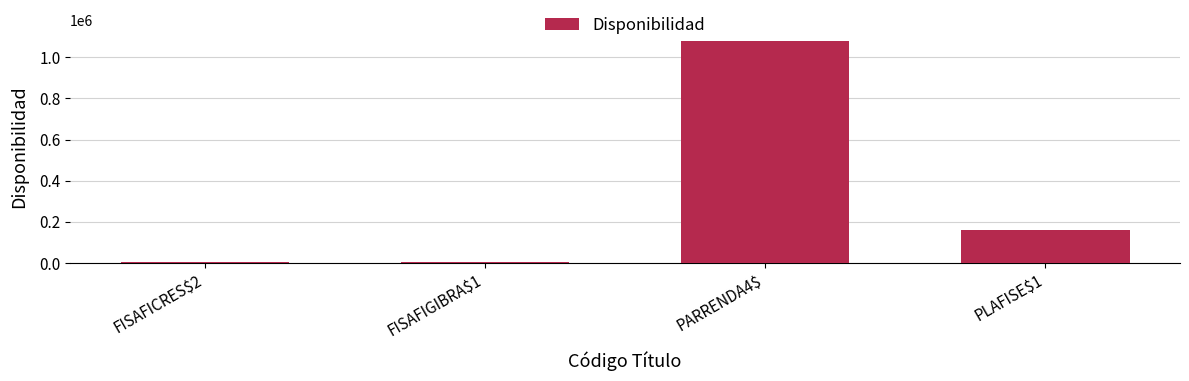

The chart shows a value of 1080000 at PARRENDA4$. True or false?

True